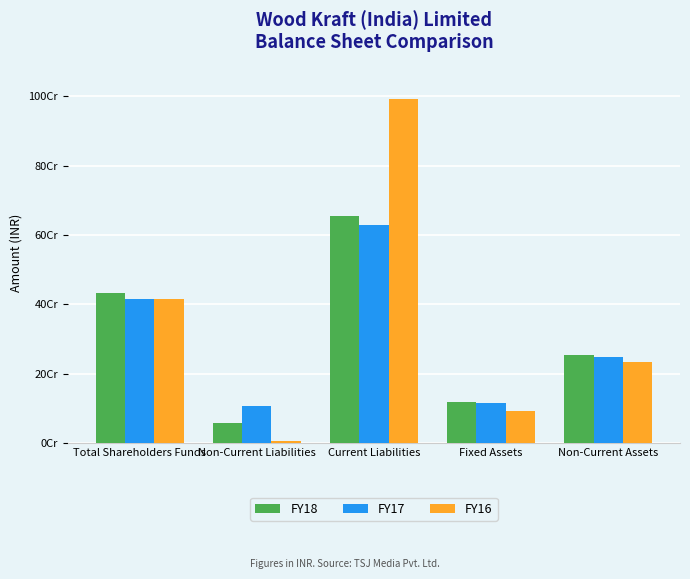

Rank the categories by FY18 value from lowest to highest.

Non-Current Liabilities, Fixed Assets, Non-Current Assets, Total Shareholders Funds, Current Liabilities